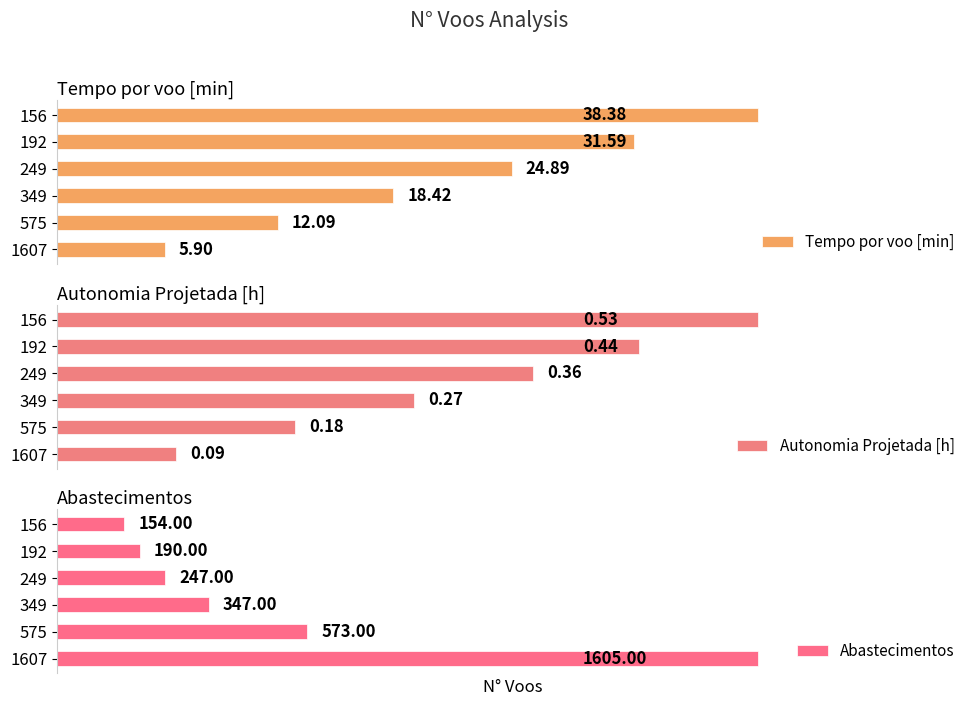

Rank the categories by Autonomia Projetada [h] value from highest to lowest.

156, 192, 249, 349, 575, 1607